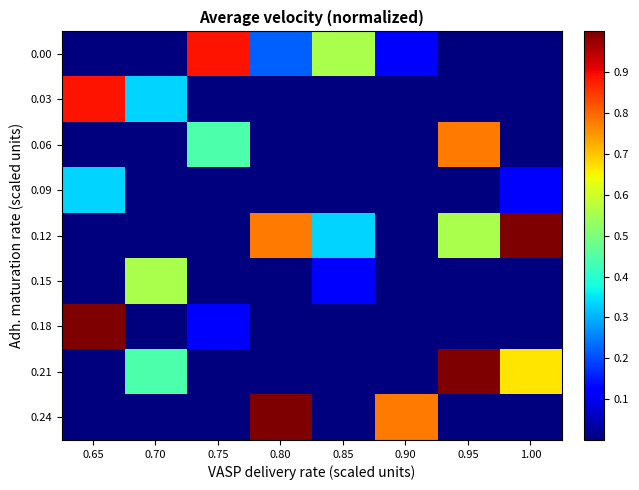

List the series in order of their peak value, lowest first.

0.09, 0.15, 0.06, 0.00, 0.03, 0.12, 0.18, 0.21, 0.24